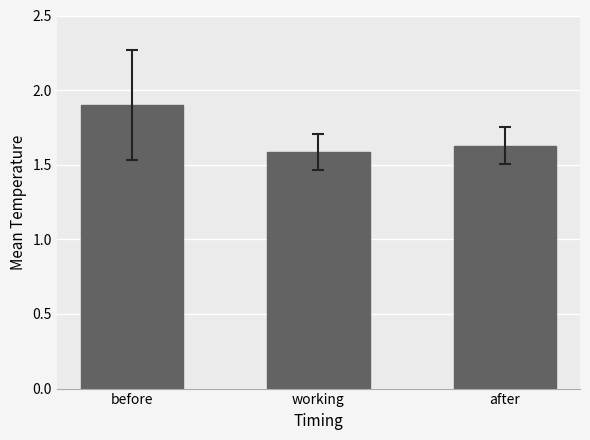

Which label corresponds to the largest value in the chart?

before